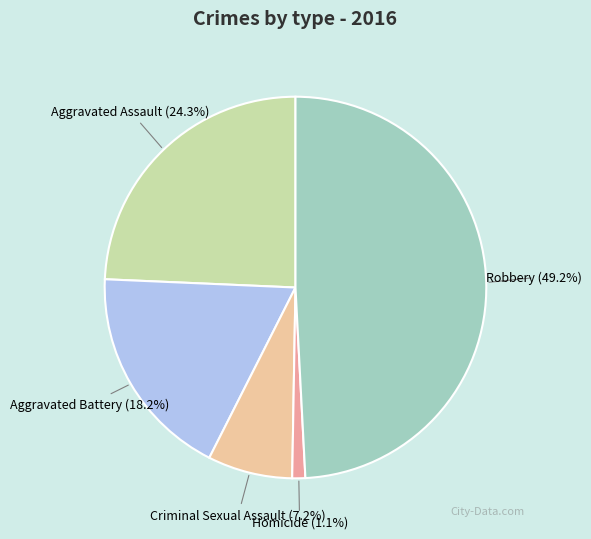

Does any single category account for the majority?

No